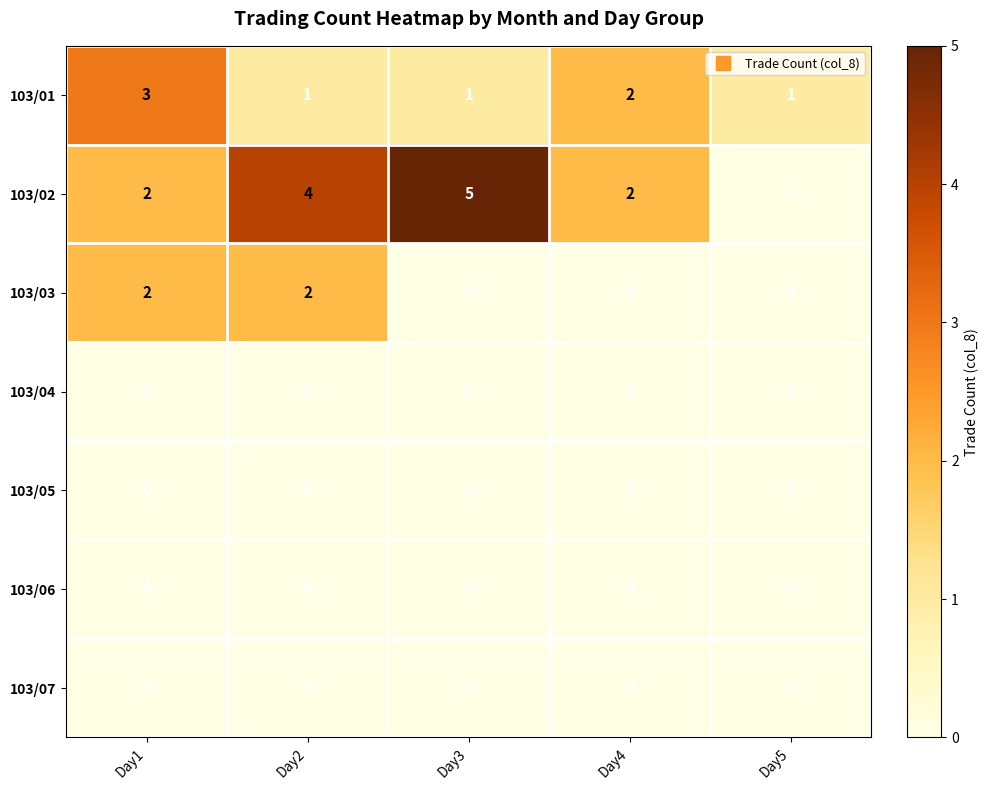

Is it true that 103/01 equals 1 at Day1?

False